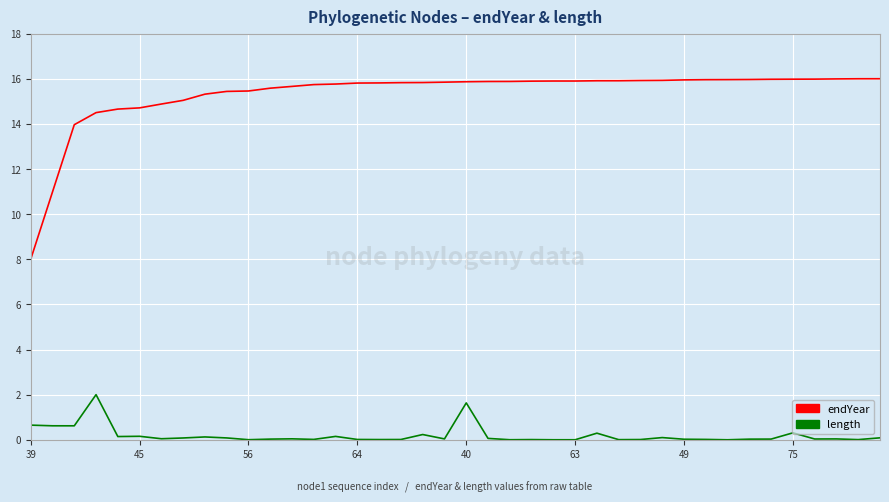

At how many categories does at least one series exceed 6?

40